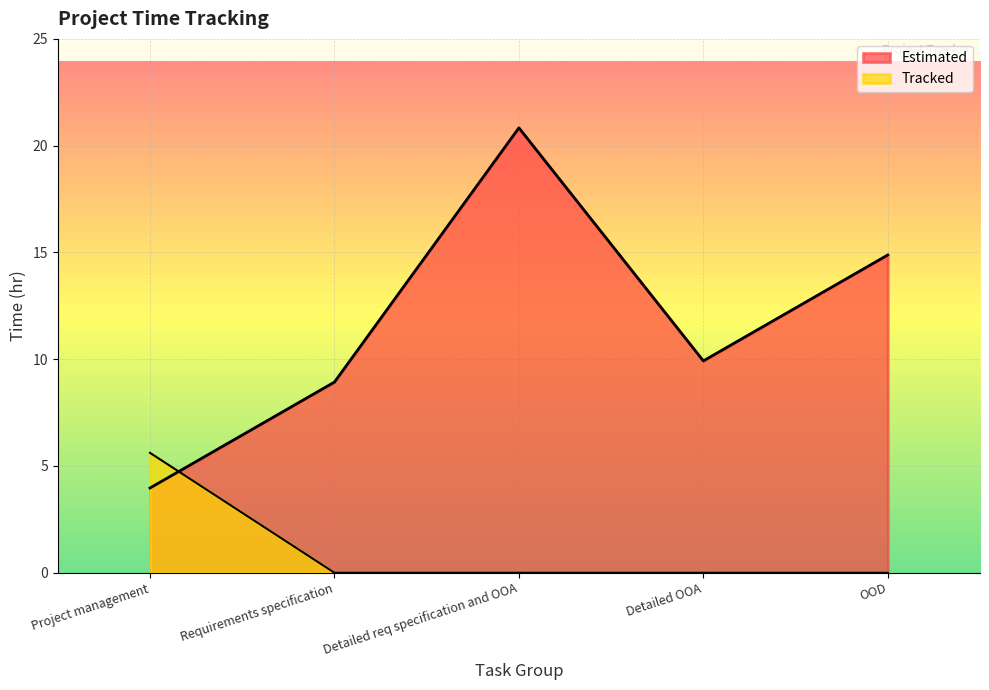

Is it true that Tracked equals 0.0 at Requirements specification?

True